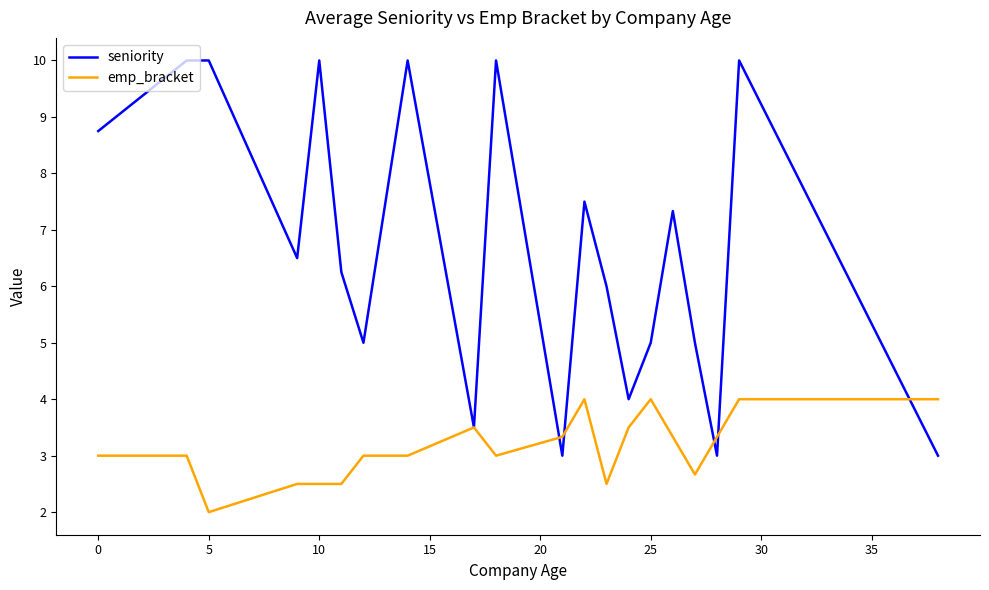

How many emp_bracket values are between 2 and 3?

11